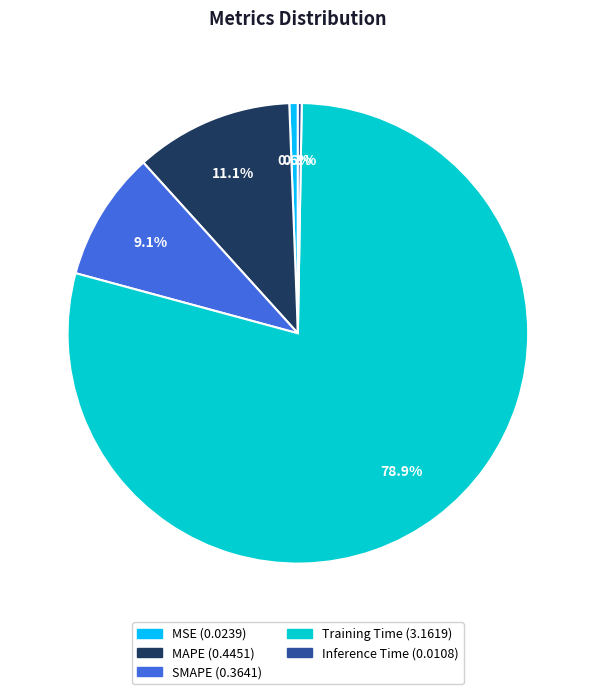

Which category has the biggest portion of the pie?

Training Time